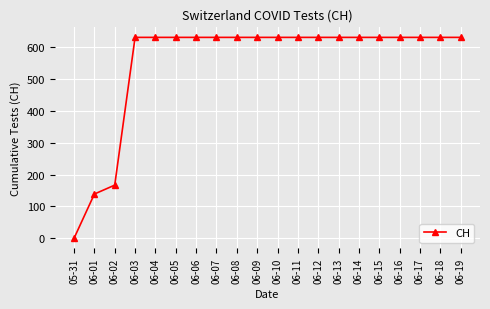

Which label corresponds to the smallest value in the chart?

05-31